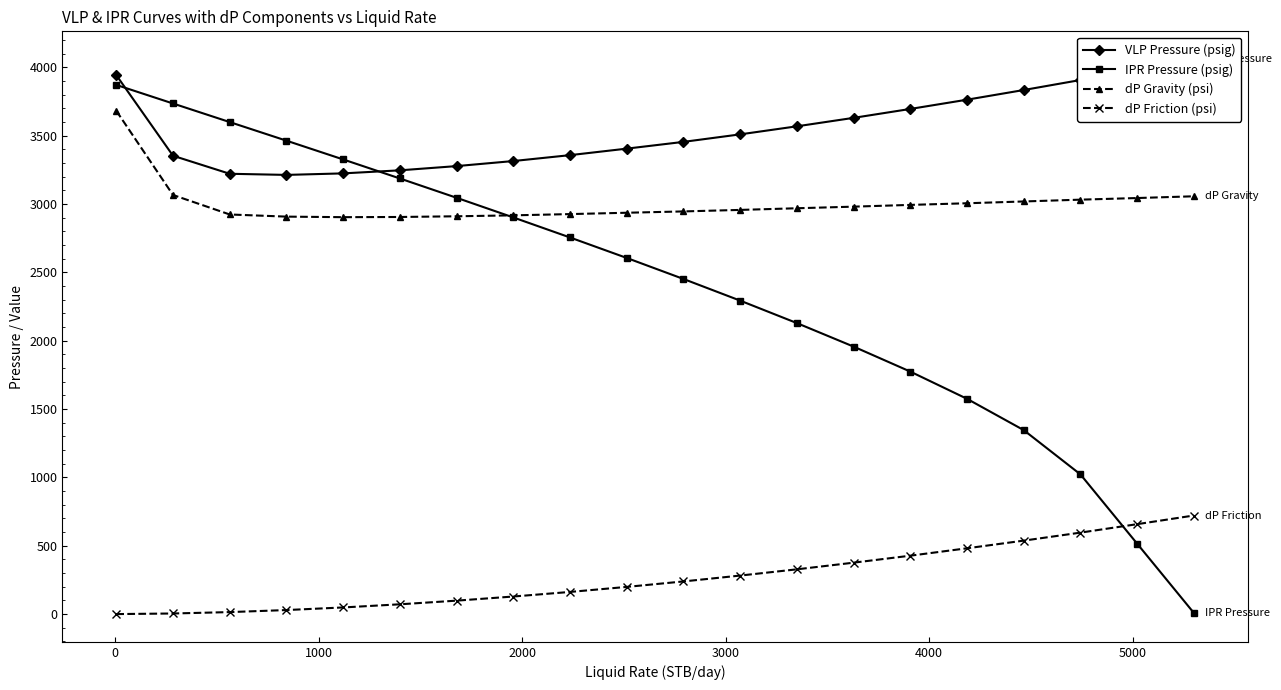

How many lines are shown in the chart?

4